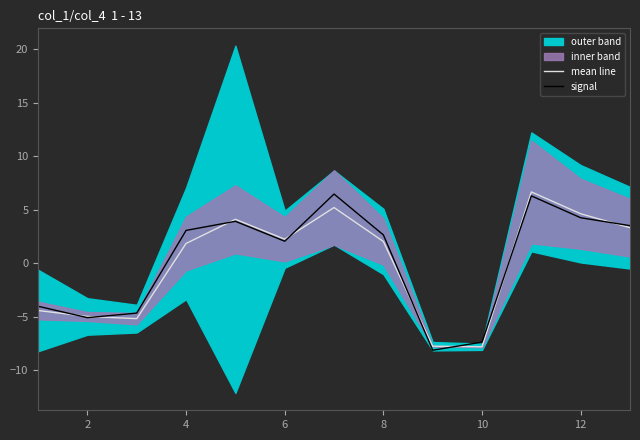

The mean line series shows -12.1 at 10. True or false?

False